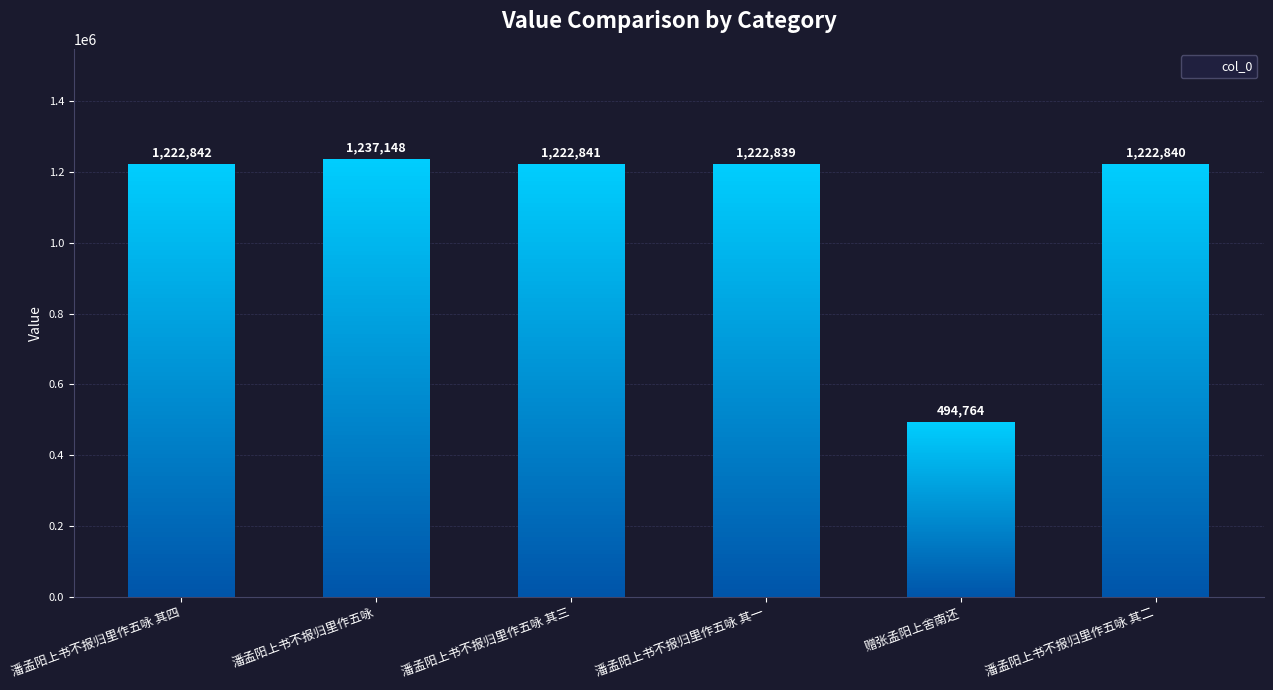

The value at 潘孟阳上书不报归里作五咏 其三 is 747693. True or false?

False